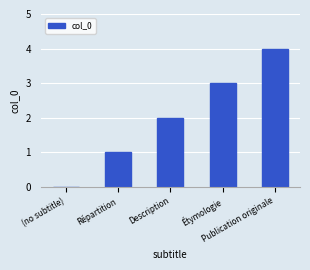

True or false: the data shows 5 at Étymologie.

False